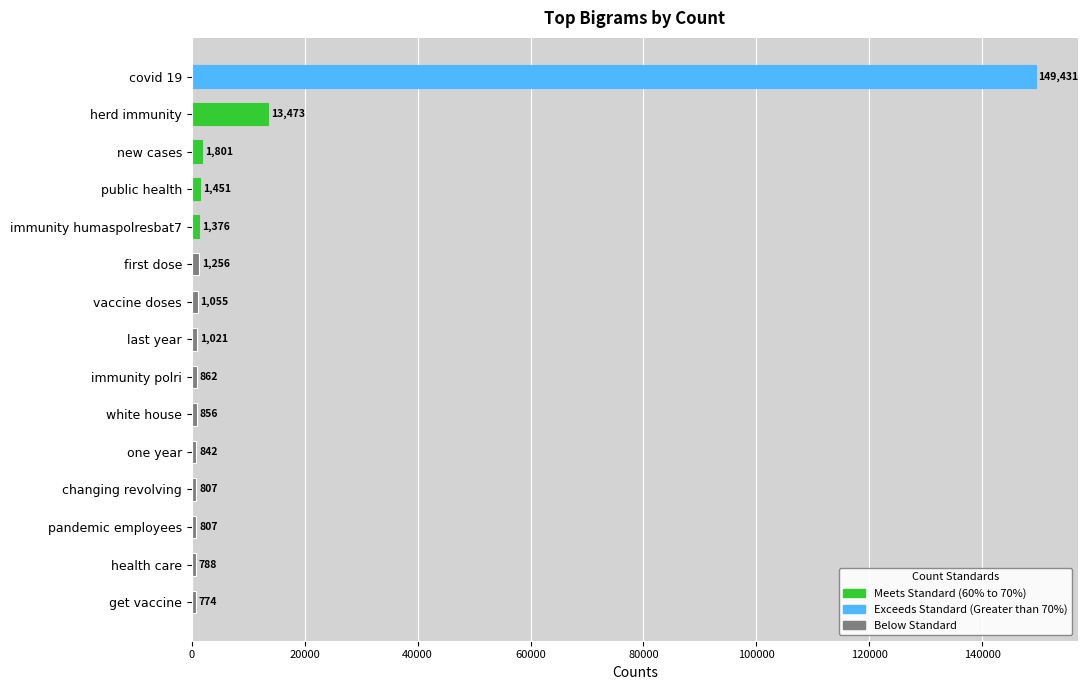

What is the label of the 3rd bar from the top?

new cases